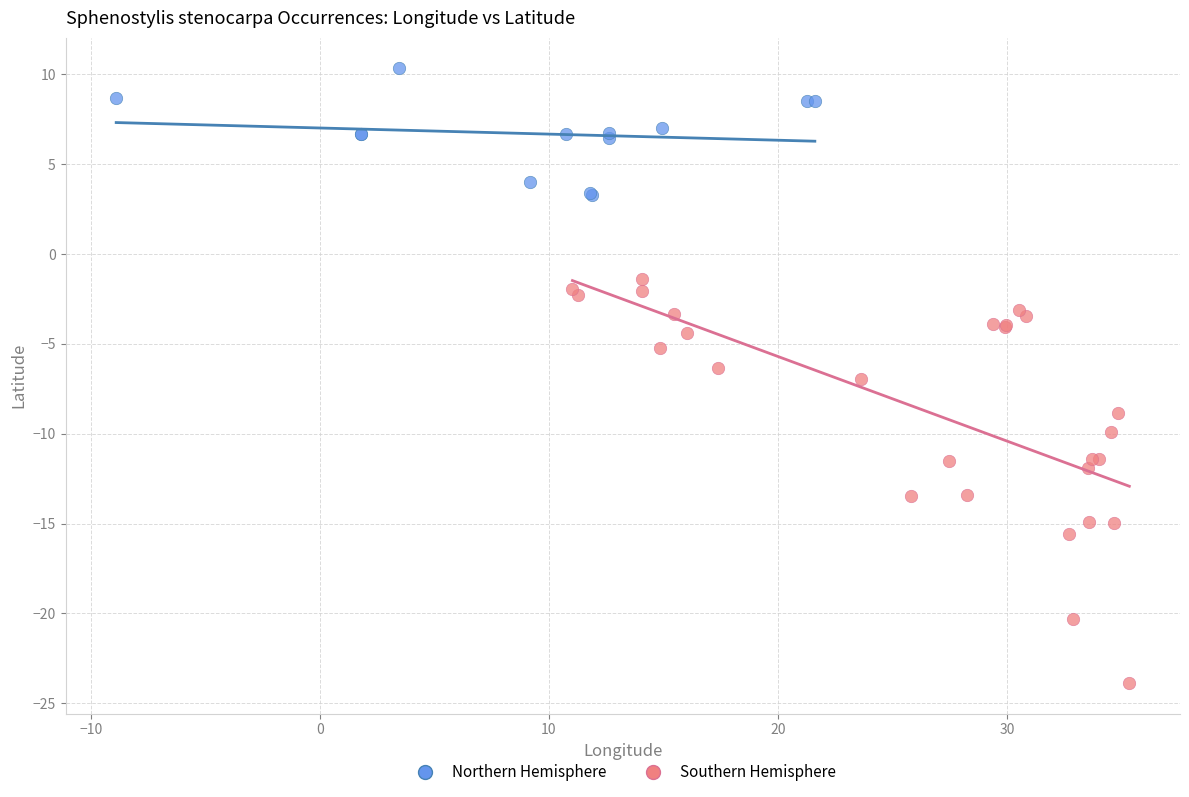

Which series has the widest spread of Y values?

Southern Hemisphere